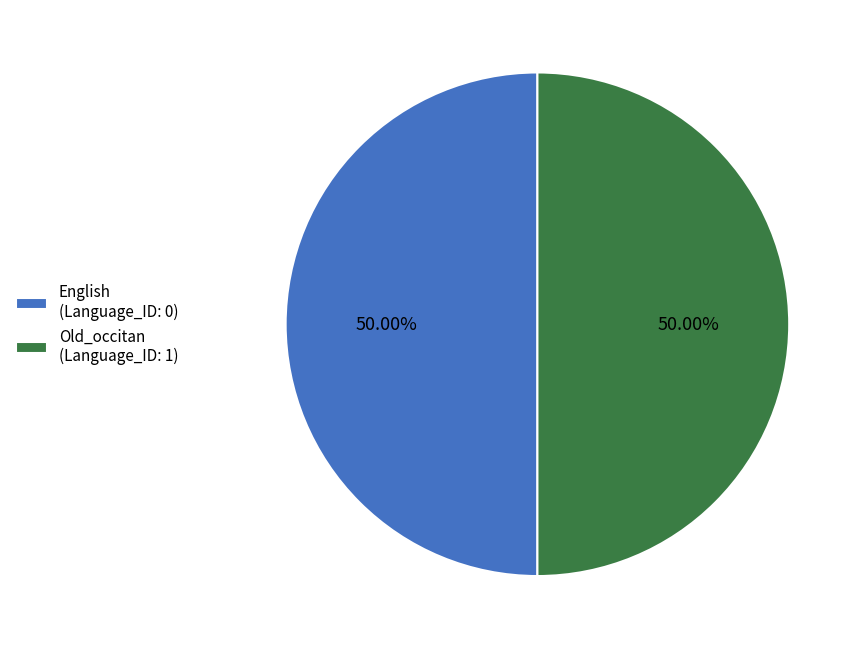

How many segments does this pie chart have?

2